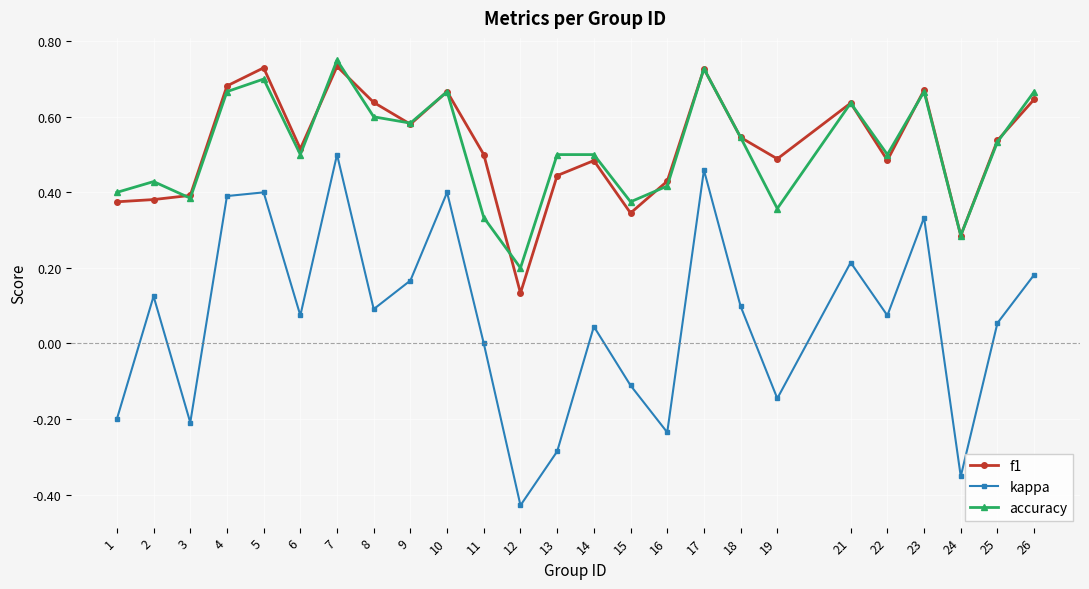

What is the sum of the accuracy values at 23 and 10?

1.3